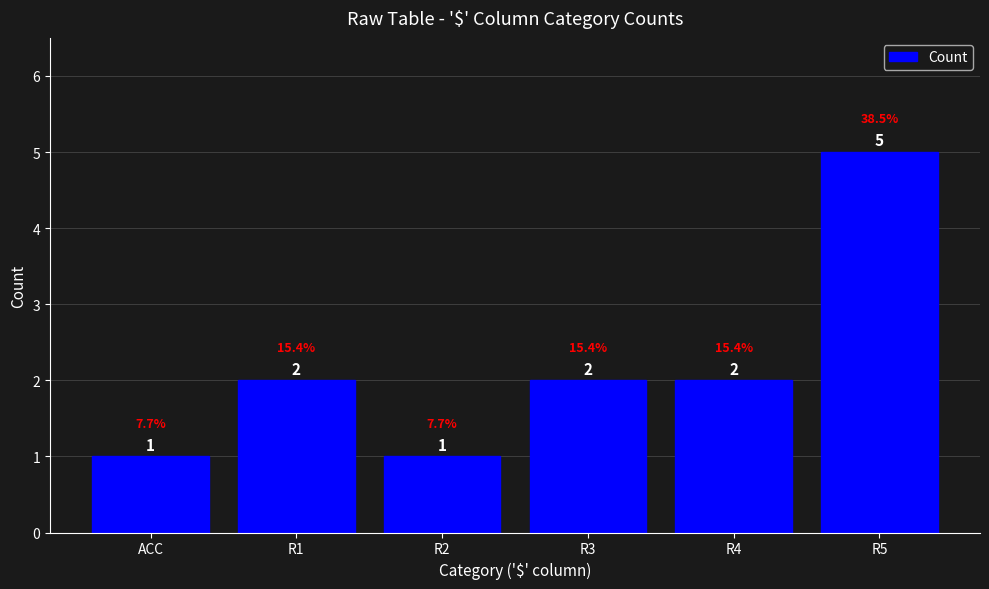

What is the change in value from ACC to R1?

+1